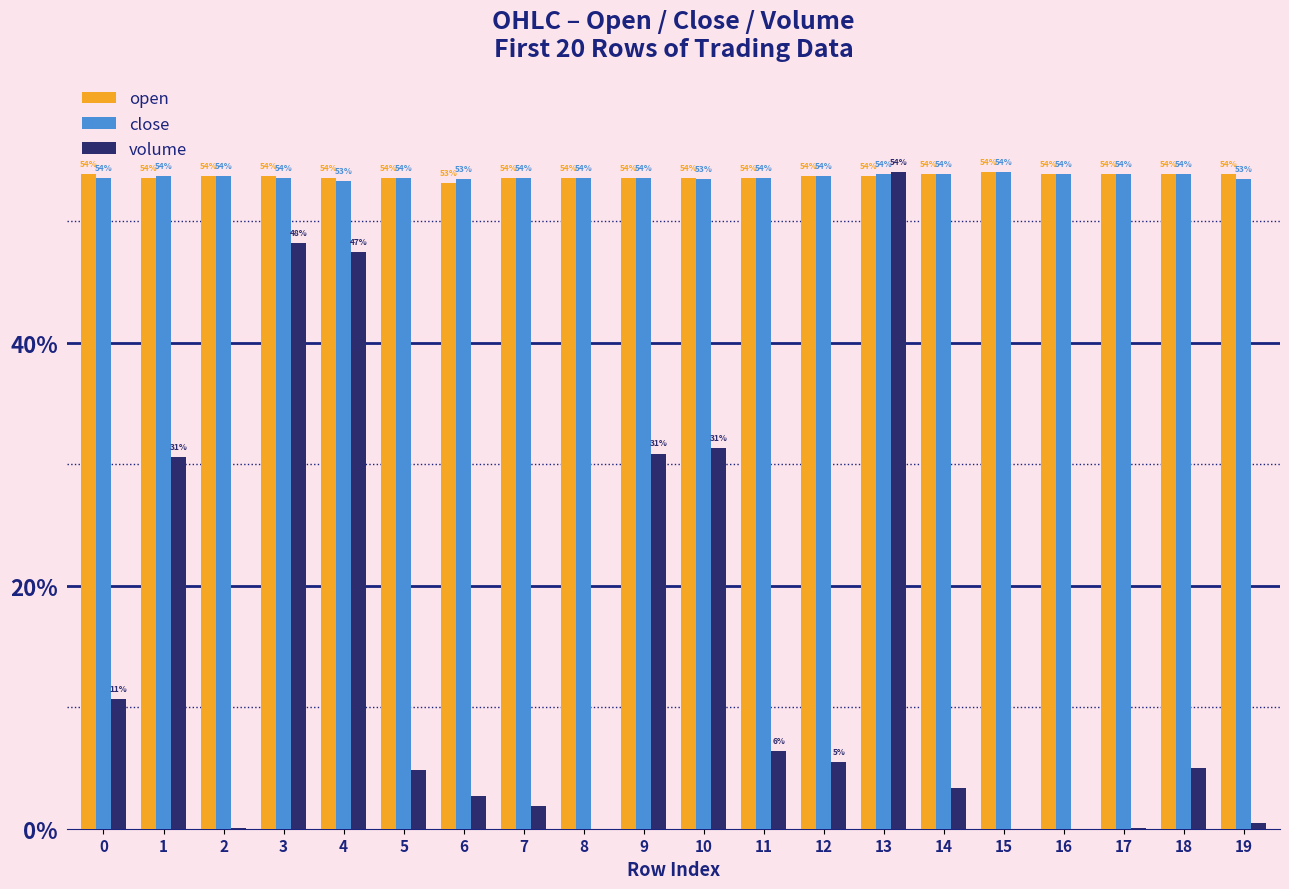

Read the close value at 13.

53.9